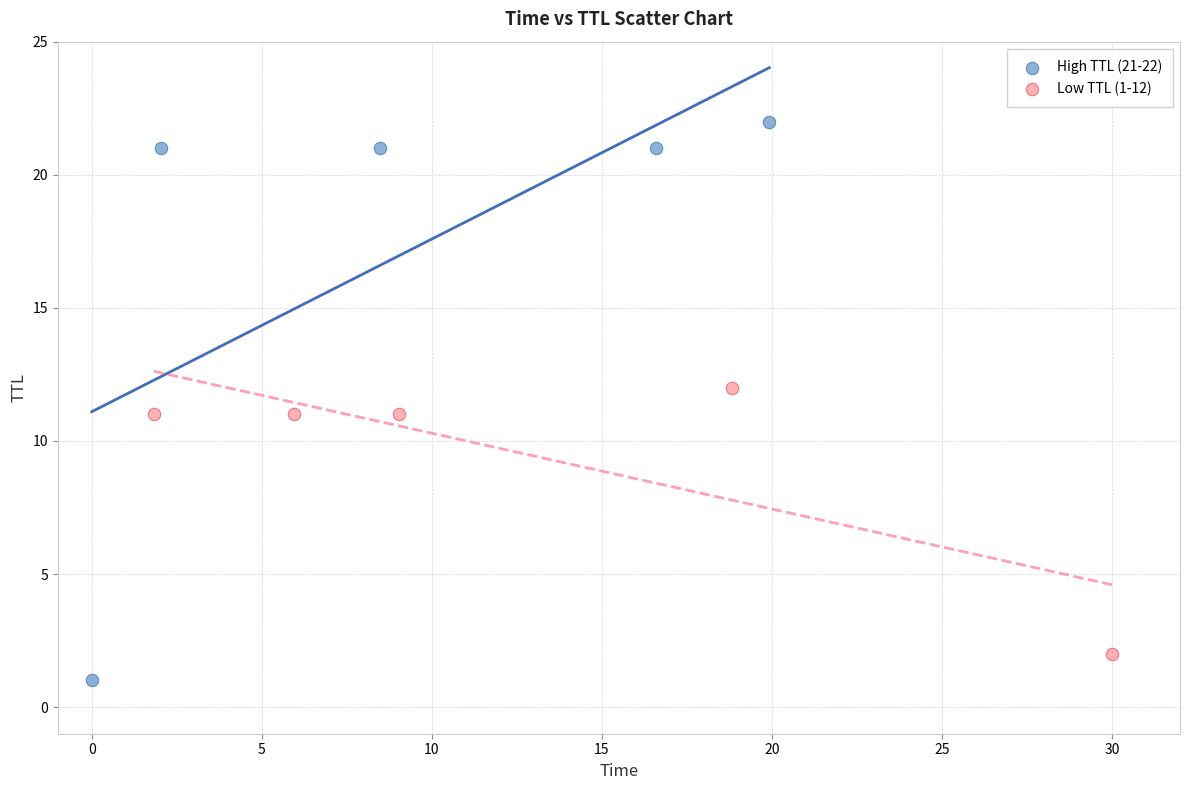

What are all the series names shown in the legend?

High TTL (21-22), Low TTL (1-12)